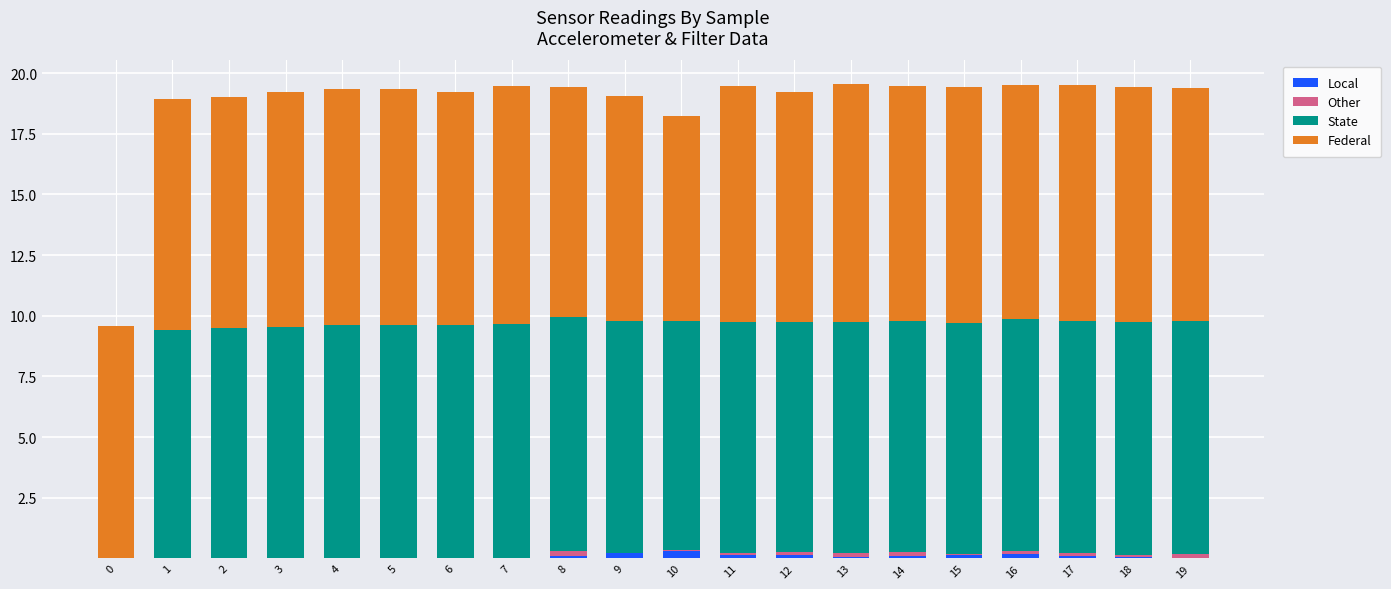

List the labels in order of Other value, smallest first.

0, 1, 2, 5, 7, 3, 4, 6, 15, 10, 9, 18, 11, 17, 16, 12, 14, 13, 19, 8